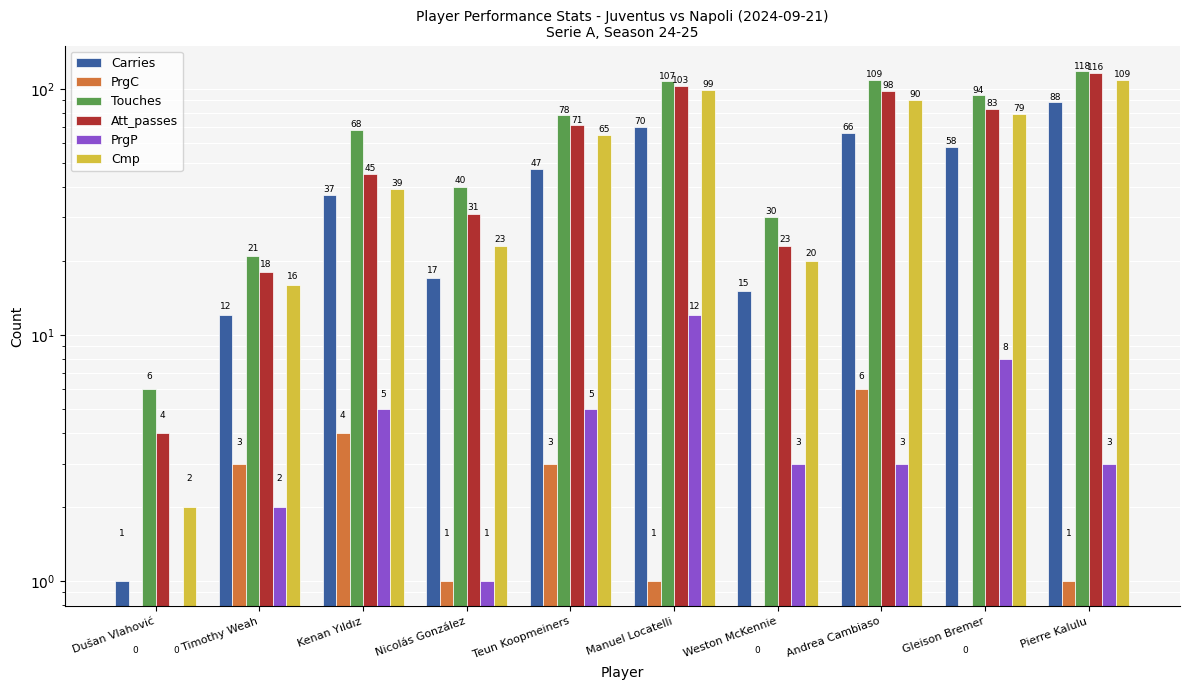

What is the difference between the highest and lowest values at Weston McKennie?

30